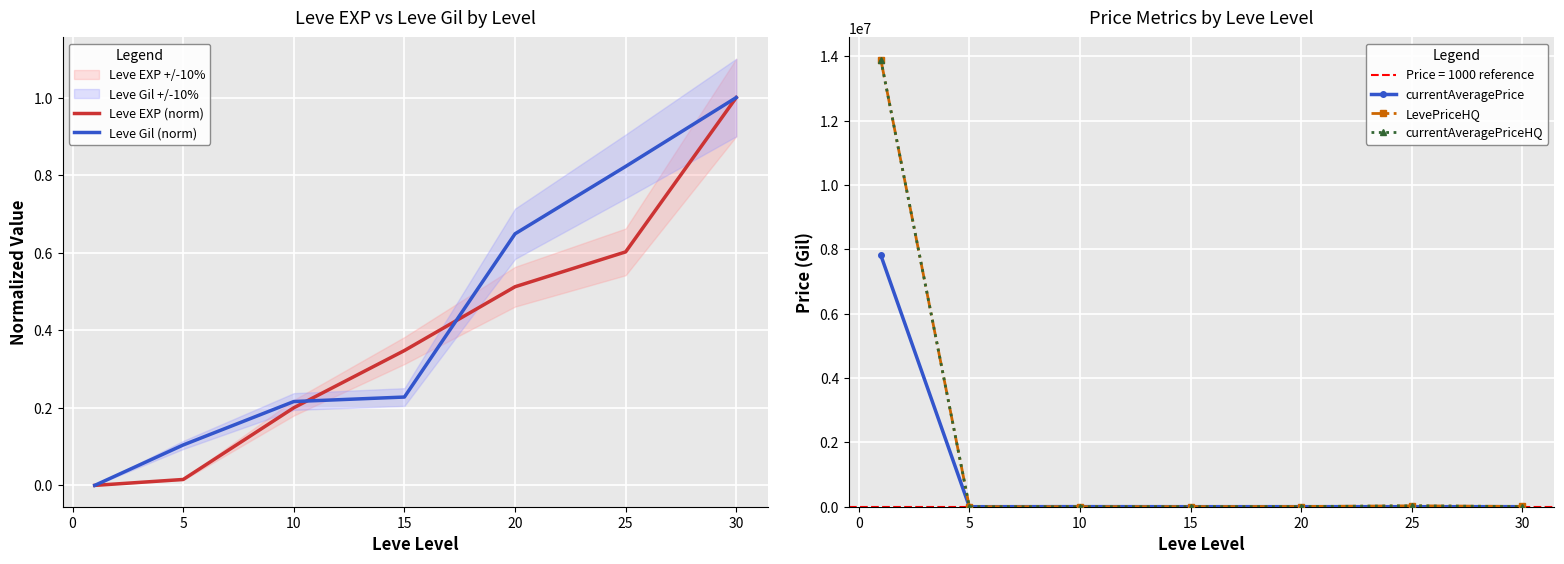

The value of currentAveragePriceHQ at 10 is 0.0. True or false?

True